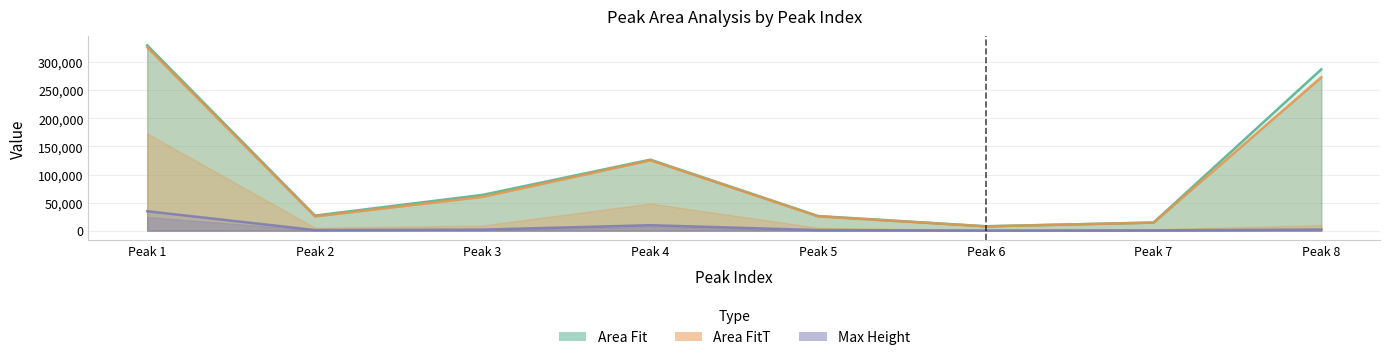

True or false: Max Height and Area FitT cross at least once.

False